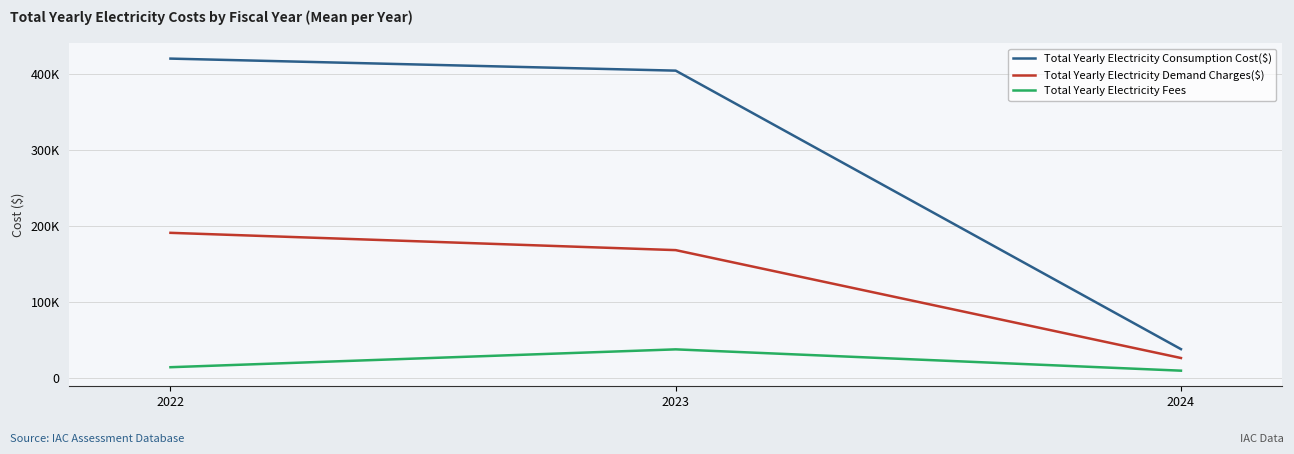

At how many categories does at least one series exceed 365227?

2